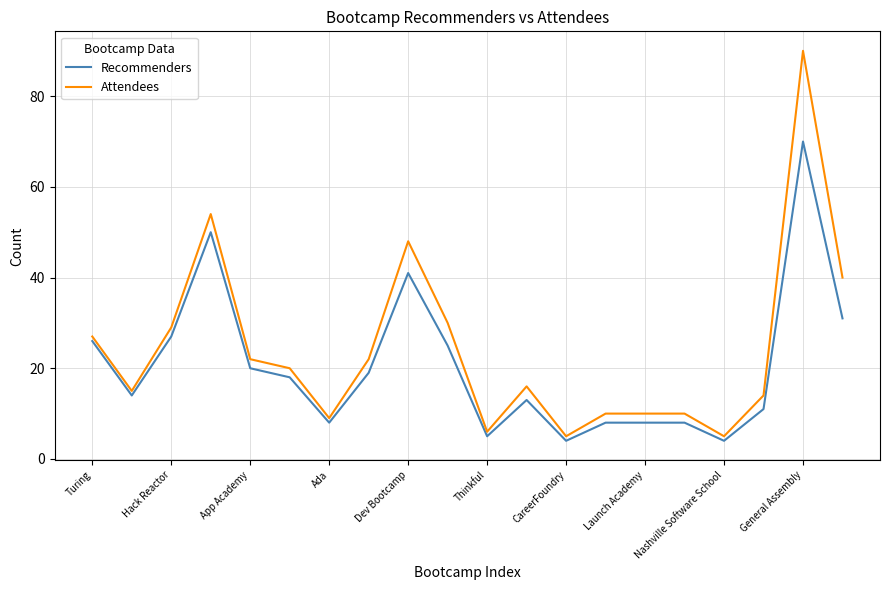

Rank the series by their maximum value, from highest to lowest.

Attendees, Recommenders